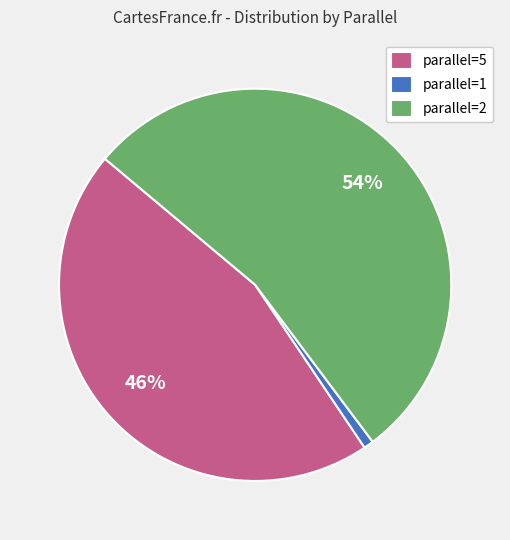

Which has a higher value, parallel=5 or parallel=2?

parallel=2